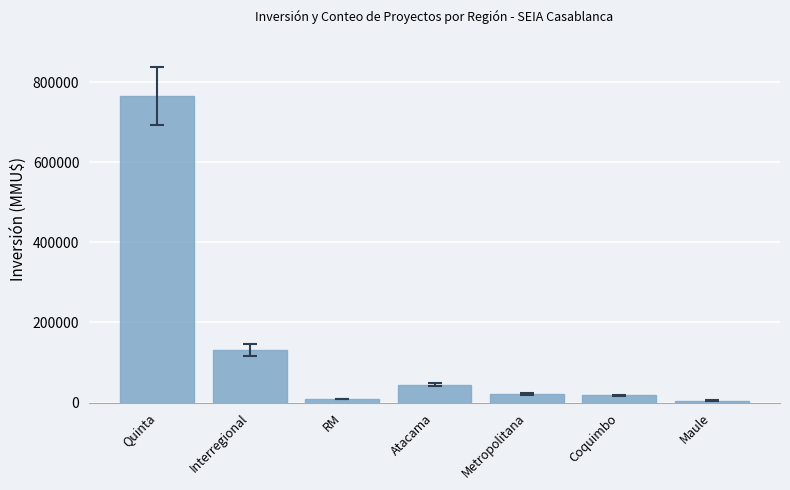

What is the greatest value displayed?

764768